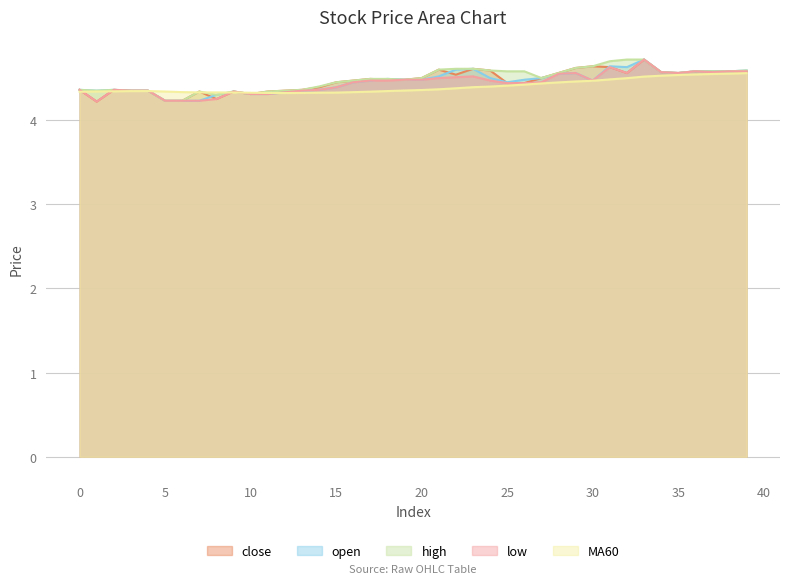

How many categories are shown in the chart?

40